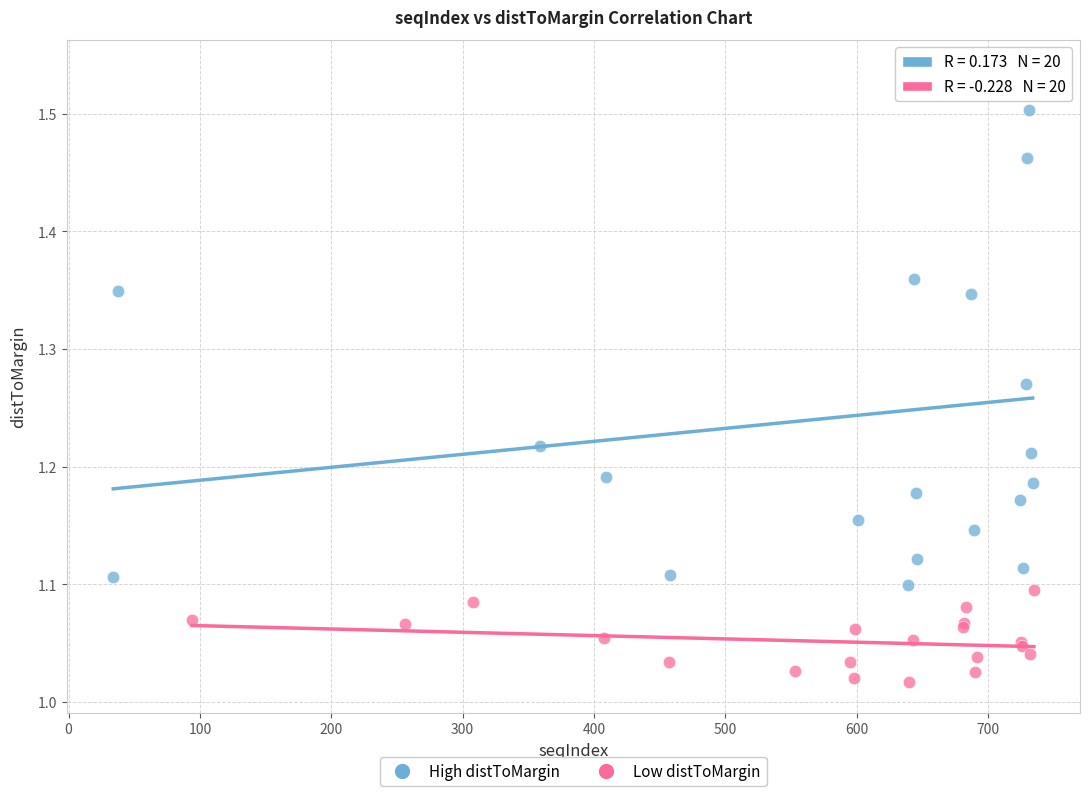

What are all the series names shown in the legend?

High distToMargin, Low distToMargin